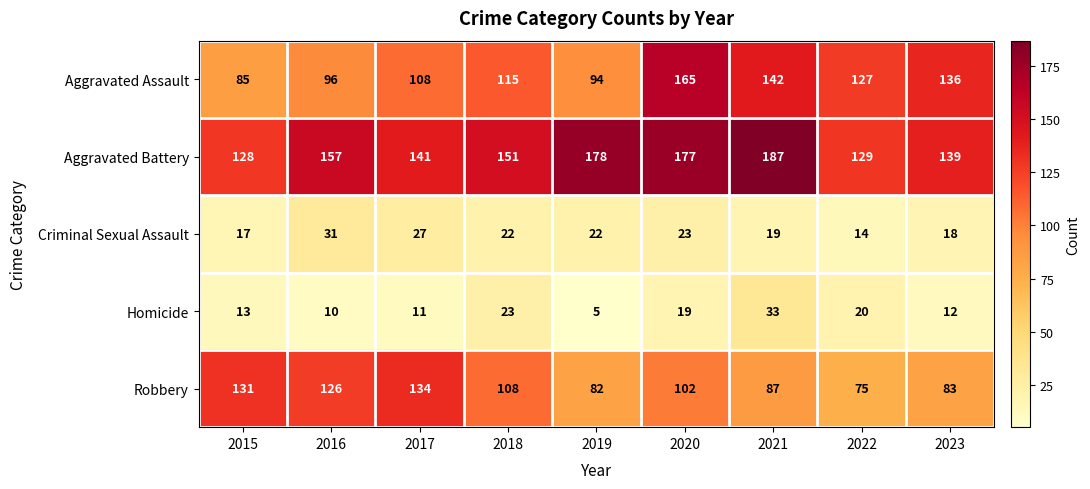

At which category is the sum across all series the highest?

2020